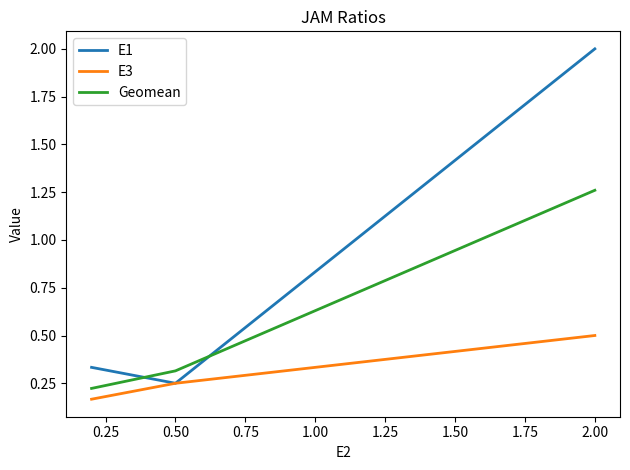

Count the number of categories in the chart.

3